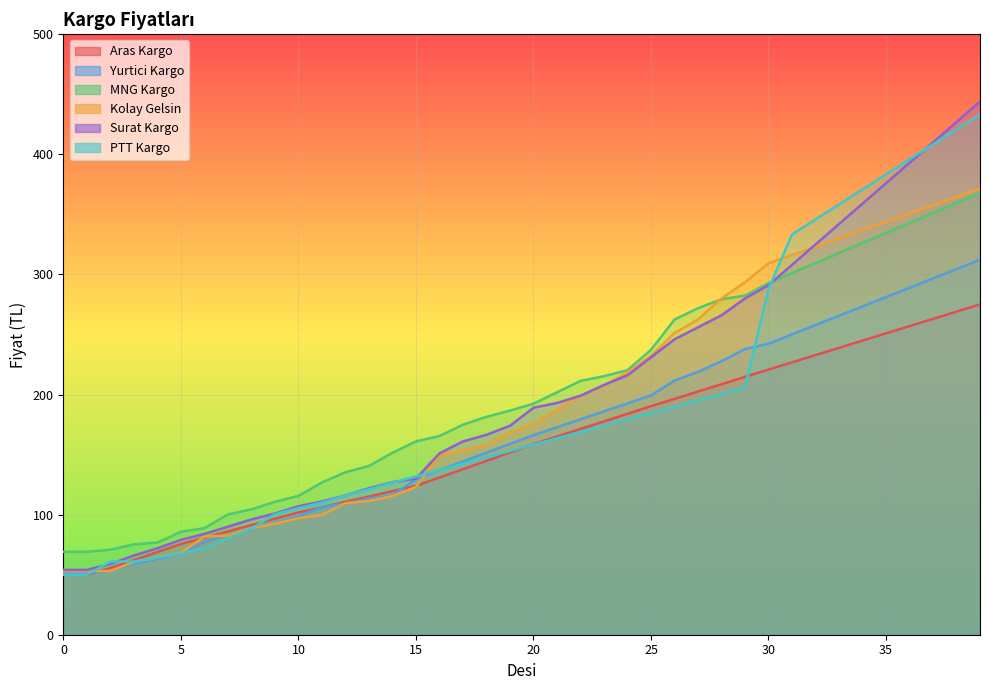

At which category is the sum across all series the highest?

39